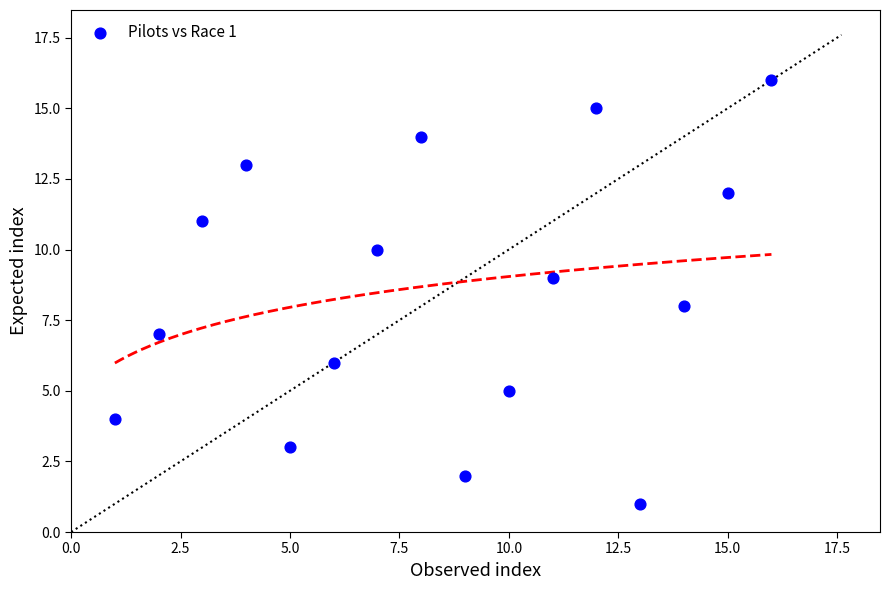

What is the range of Y values (max minus min)?

15